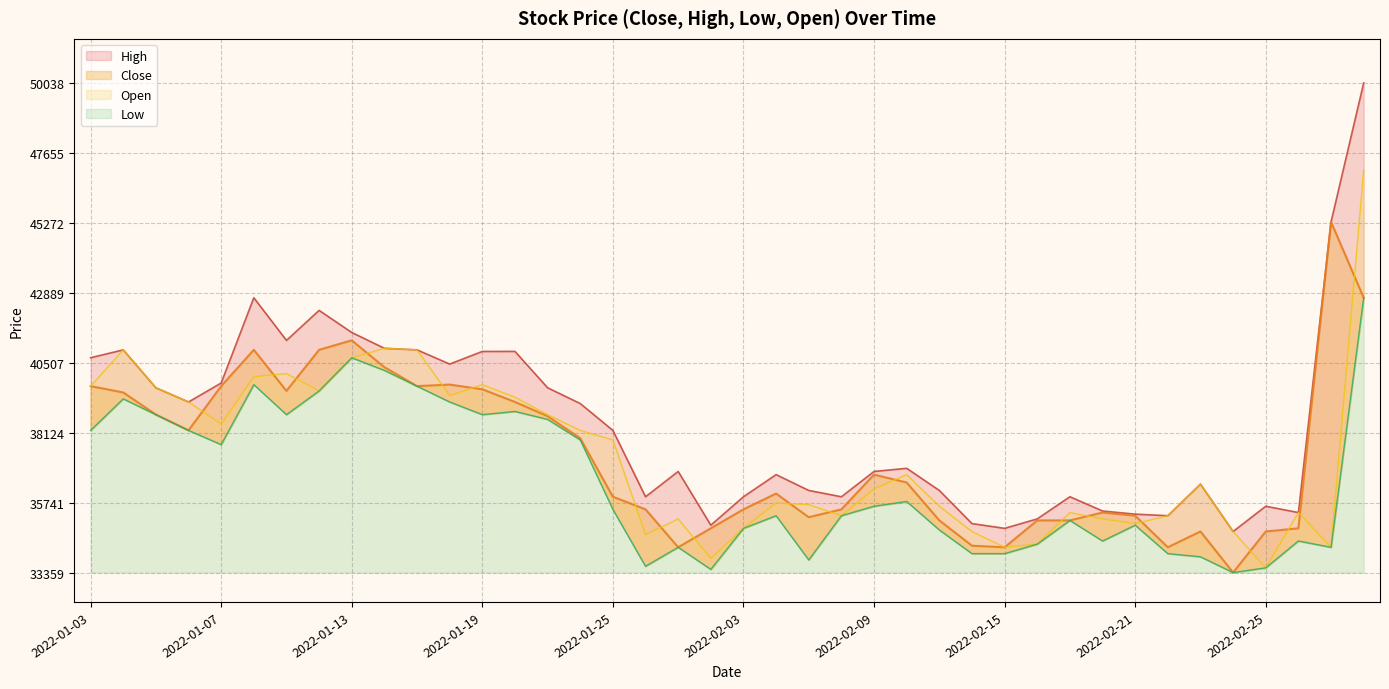

What is the sum of all values?

1494340